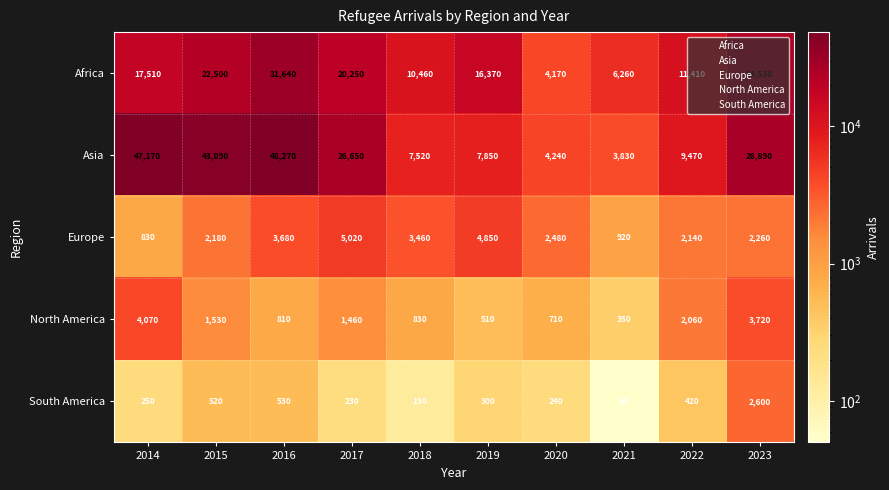

What value does the Africa series have at 2015, to the nearest 50?

22500